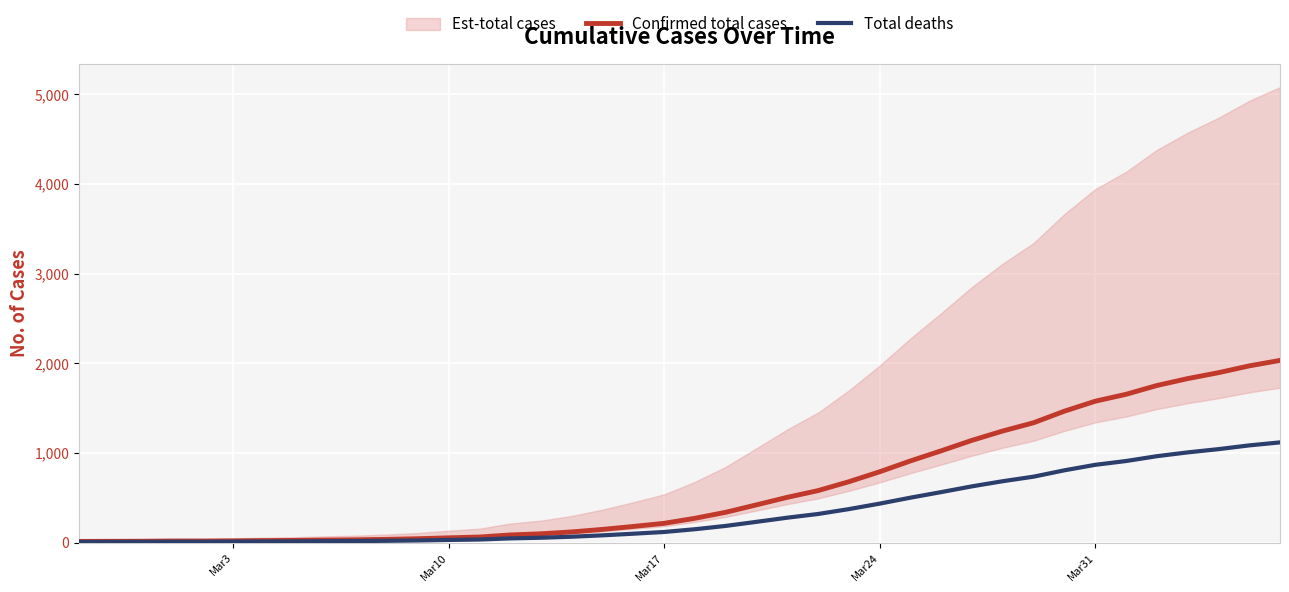

Reading right to left, list all the values displayed in this chart.

Confirmed total cases: 2032.0	1971.0	1895.0	1829.0	1752.0	1654.0	1577.0	1466.0	1337.0	1245.0	1141.0	1024.0	911.0	790.0	679.0	580.0	505.0	421.0	338.0	271.0	215.0	180.0	147.0	119.0	98.0	85.0	62.0	53.0	43.0	36.0	31.0	28.0	24.0	22.0	19.0	17.0	17.0	15.0	14.0	13.0
Total deaths: 1117.6	1084.1	1042.2	1006.0	963.6	909.7	867.4	806.3	735.4	684.8	627.6	563.2	501.1	434.5	373.5	319.0	277.8	231.6	185.9	149.1	118.3	99.0	80.9	65.5	53.9	46.8	34.1	29.2	23.7	19.8	17.1	15.4	13.2	12.1	10.5	9.4	9.4	8.2	7.7	7.2